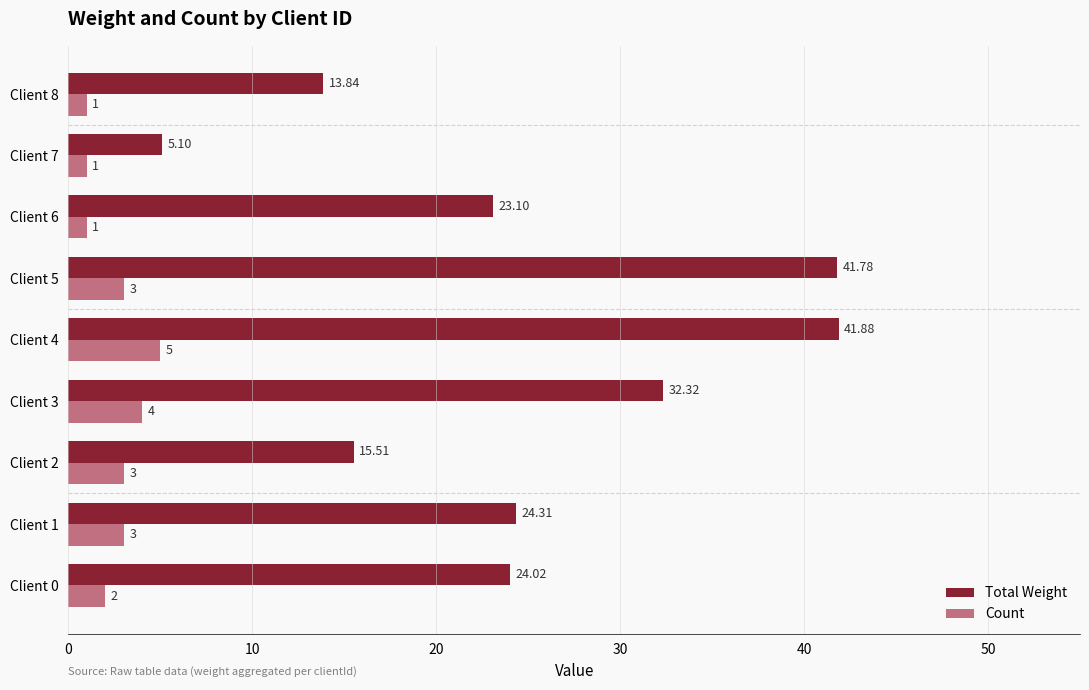

Which category has the lowest value in the Total Weight series?

Client 7